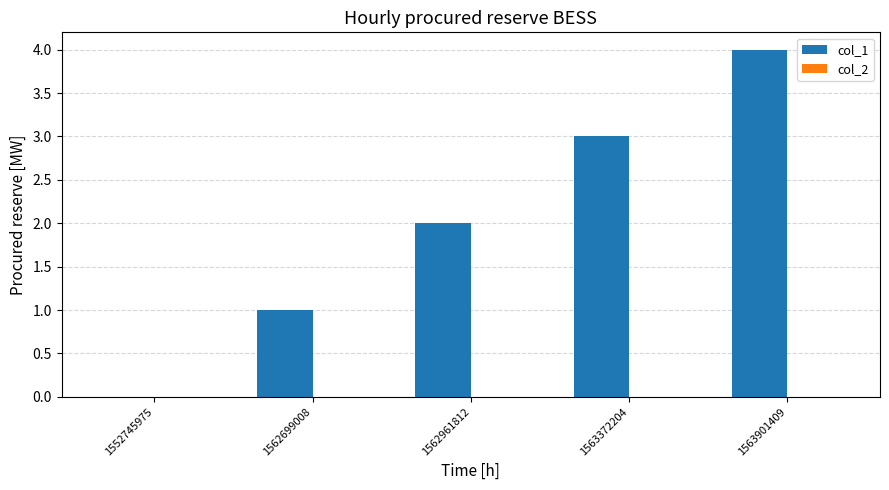

Which has a higher value, 1552745975 or 1563372204?

1563372204